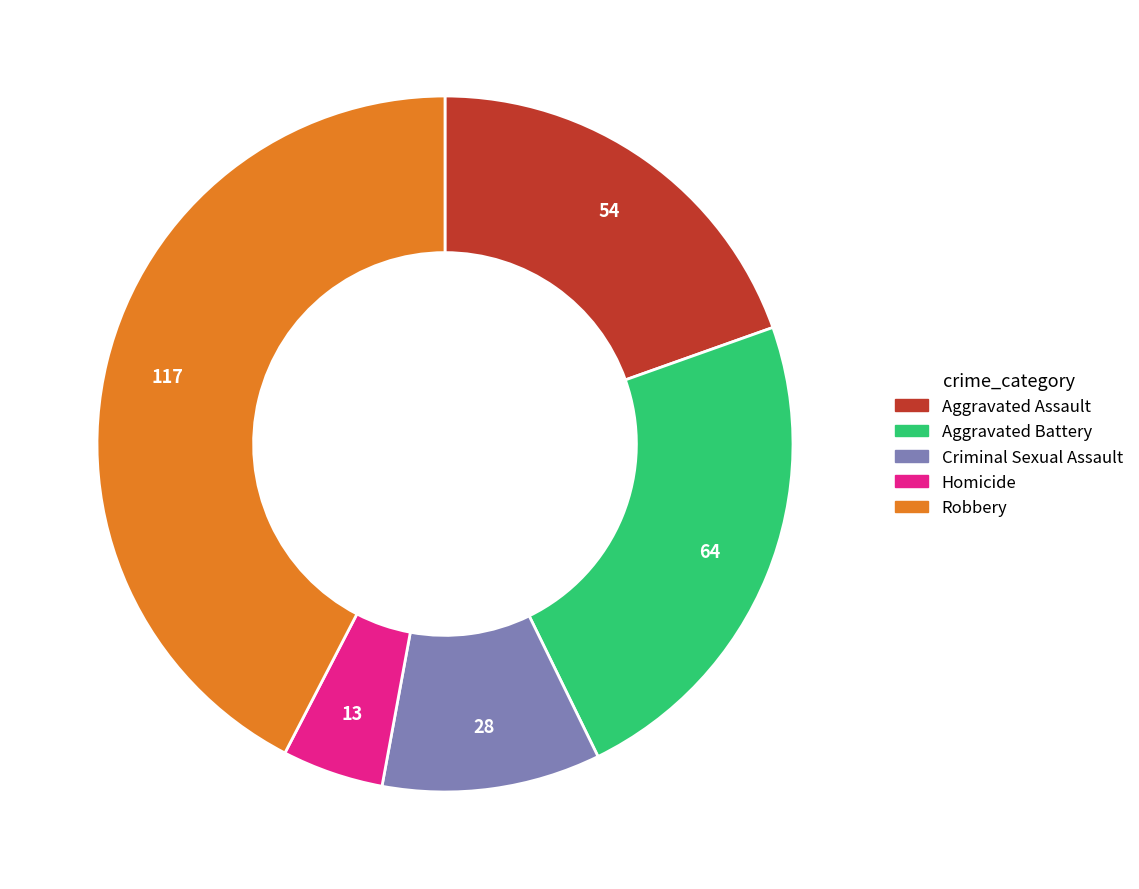

How many slices are in this pie chart?

5